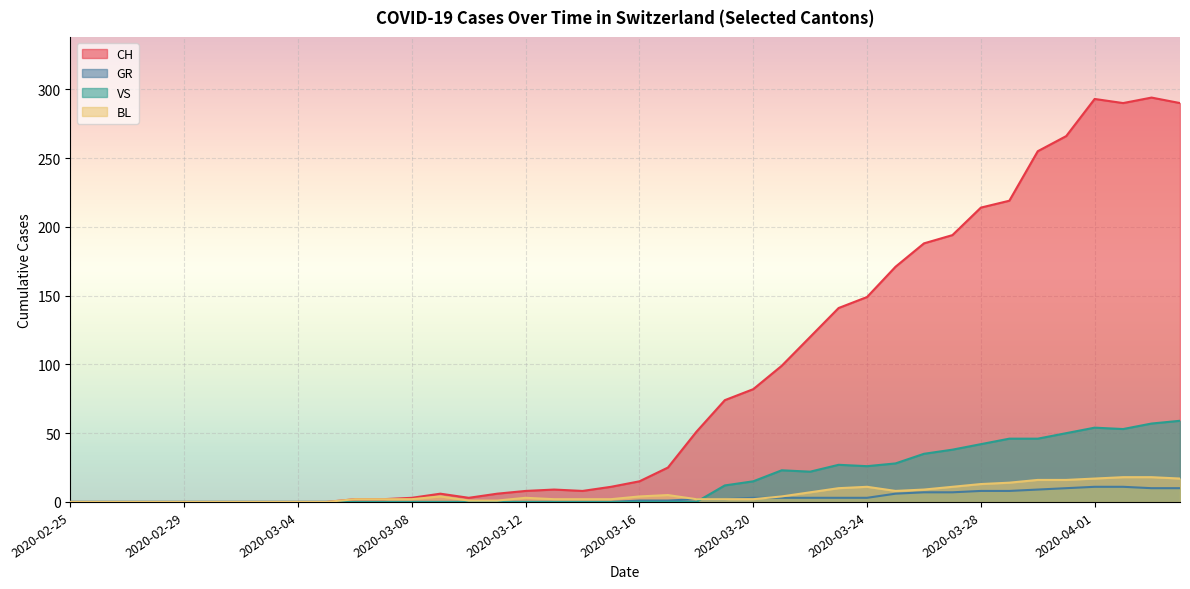

At which category does the chart reach its minimum across all series?

2020-02-25